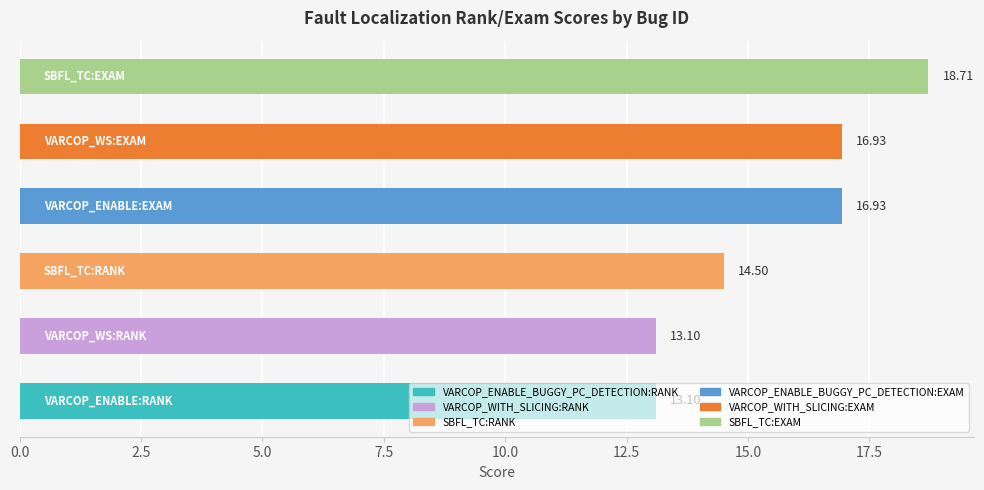

Are the bars horizontal?

Yes